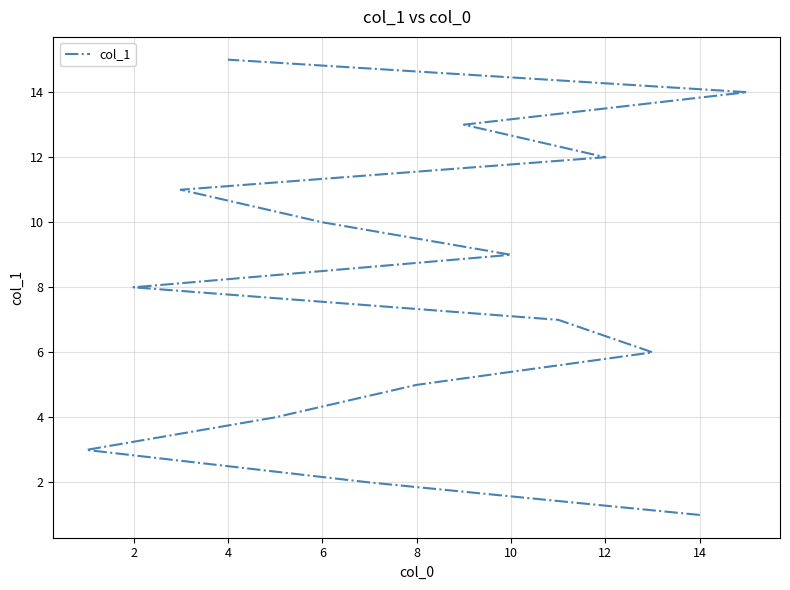

What is the maximum value shown in the chart?

15